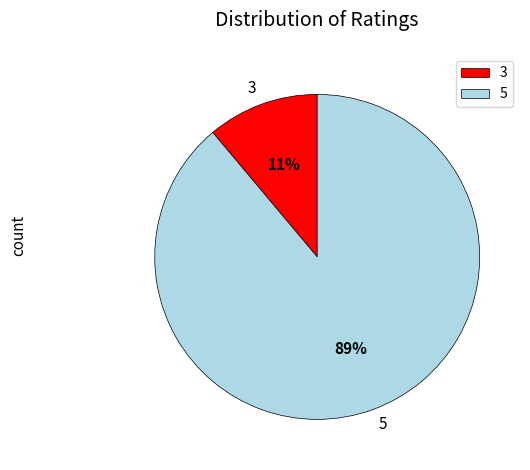

To the nearest percent, what is the difference between the largest and smallest slice percentages?

78%